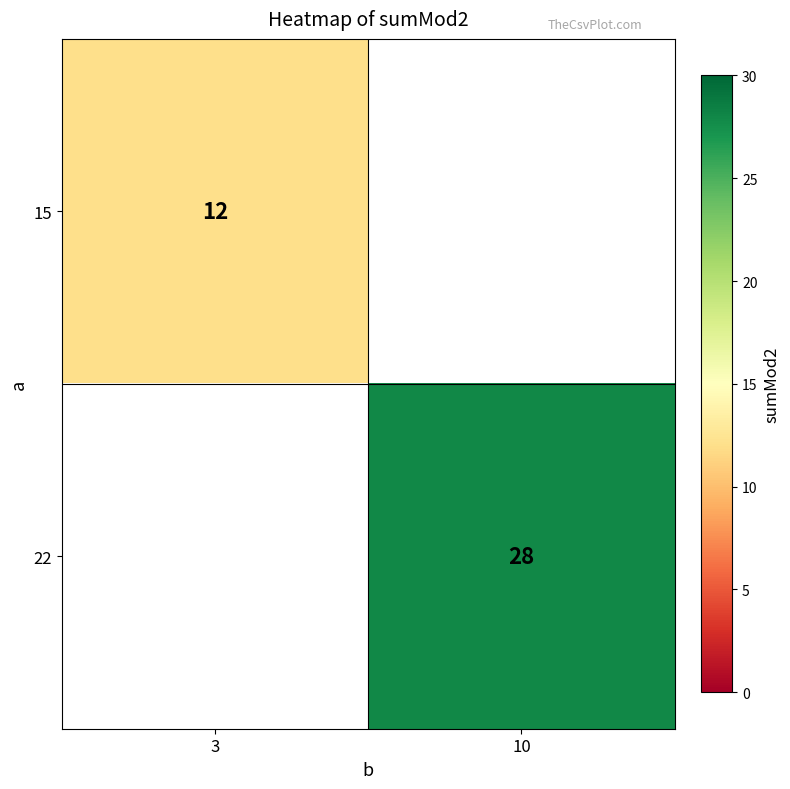

Is it true that 22 equals 28 at 10?

True